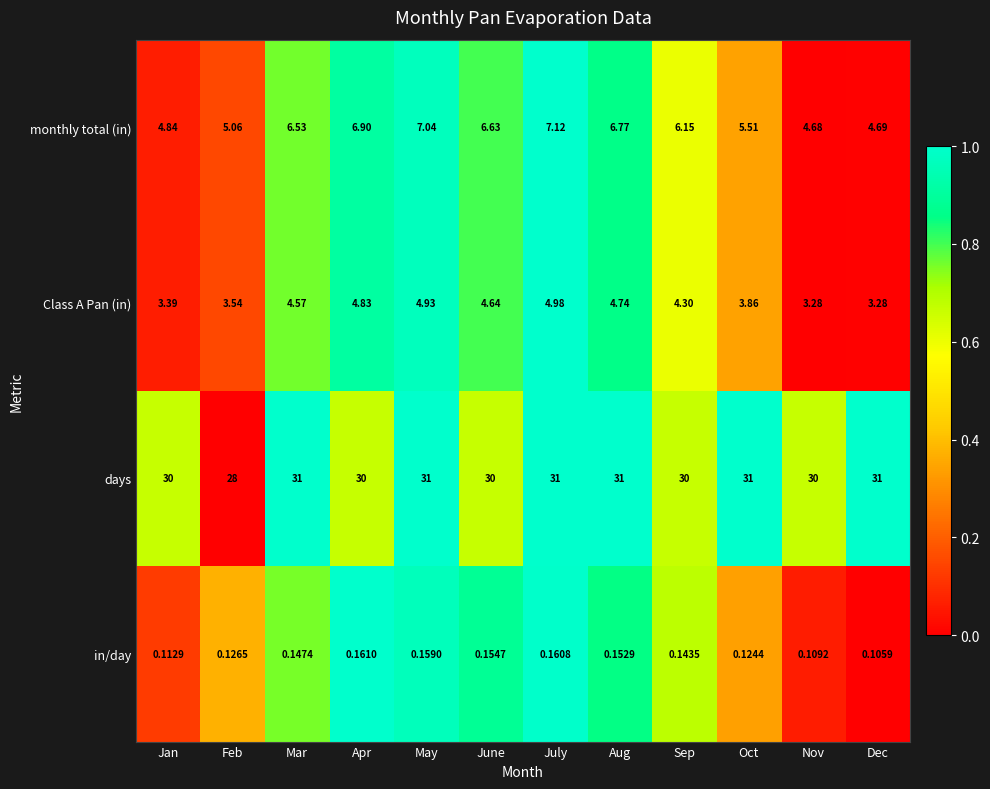

Rank the categories by in/day value from lowest to highest.

Dec, Nov, Jan, Oct, Feb, Sep, Mar, Aug, June, May, July, Apr